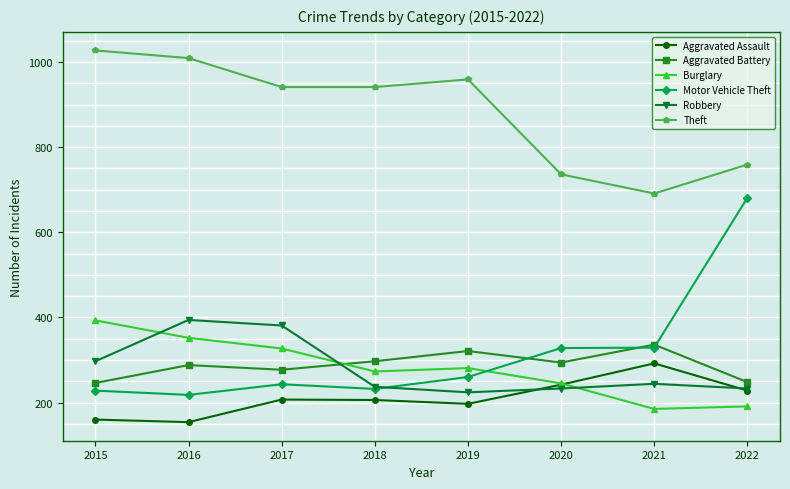

What is the average value of the Burglary series?

281